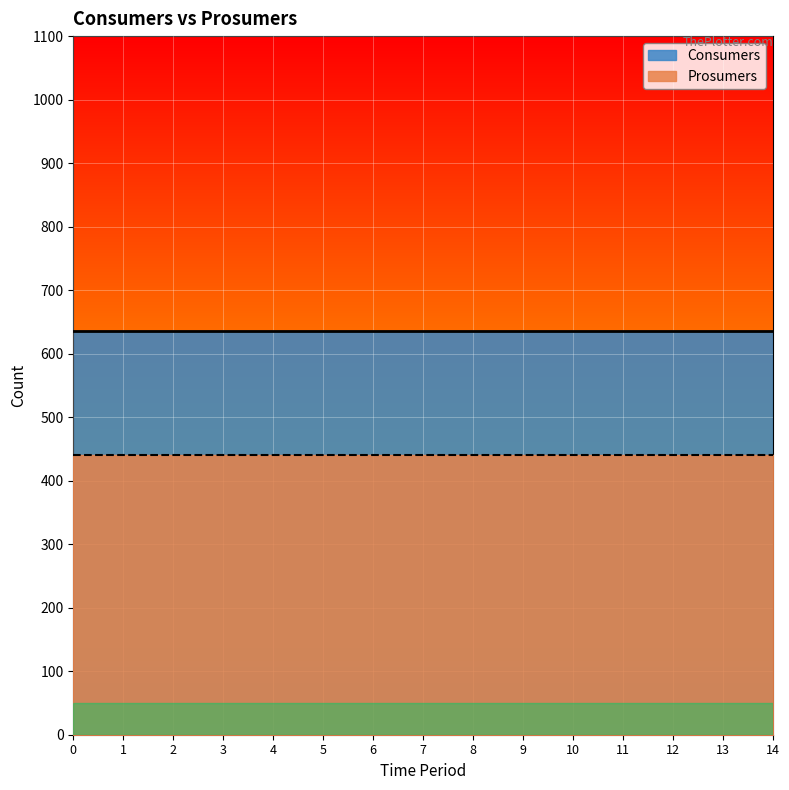

Is the value of Consumers at 2 greater than the value of Prosumers at 6?

Yes